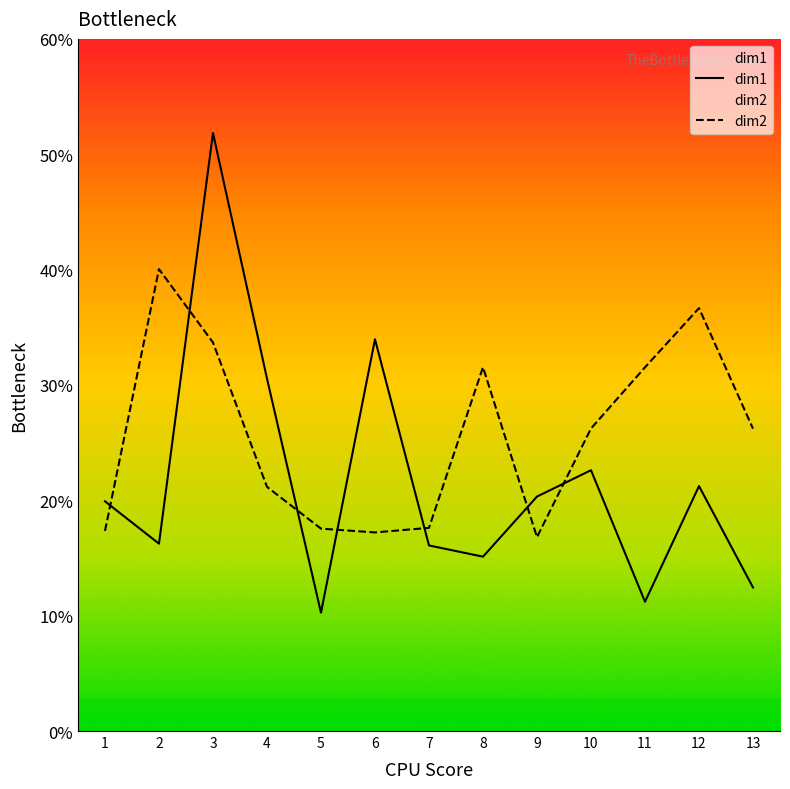

At which category does dim1 reach its first local peak?

3